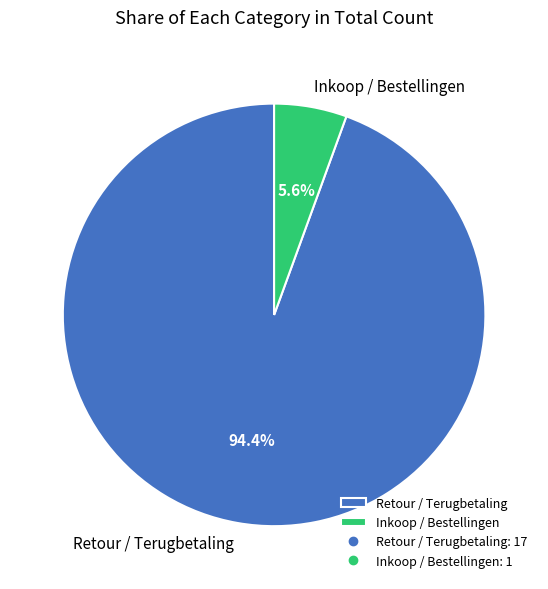

To the nearest percent, what is the average slice percentage?

50%